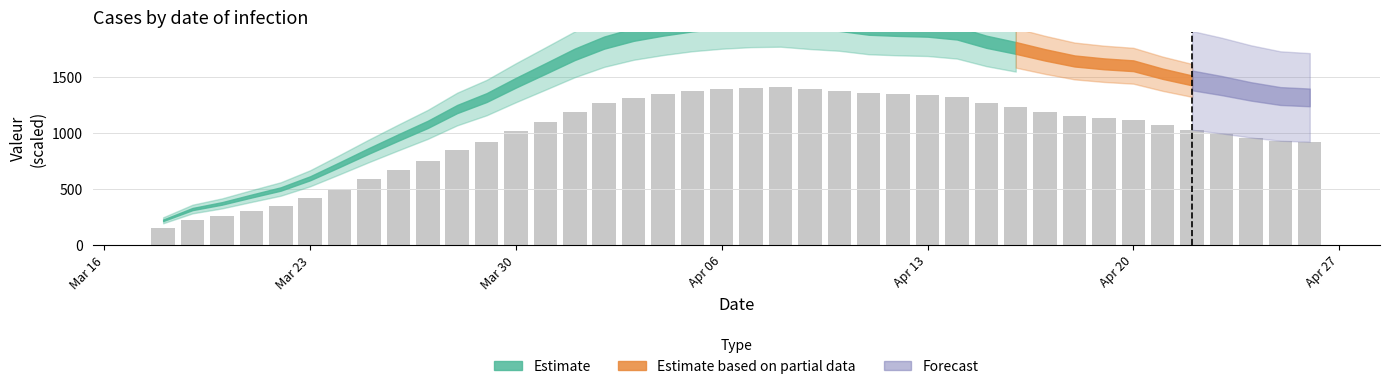

What is the value of the 22nd bar from the left?

1407.8